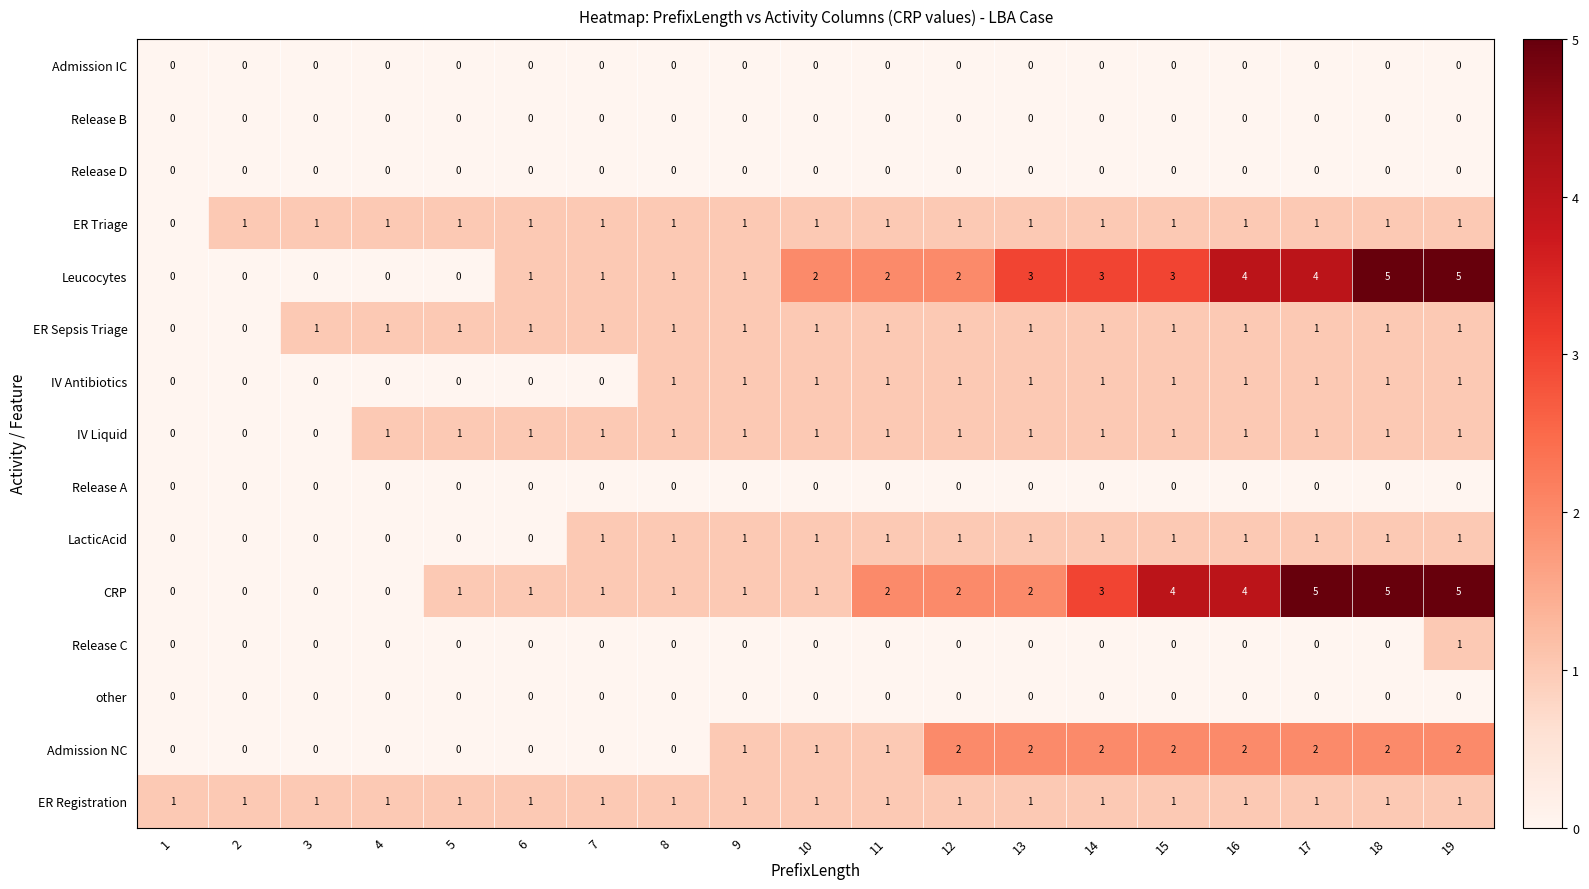

The Admission NC series shows 2 at 19. True or false?

True